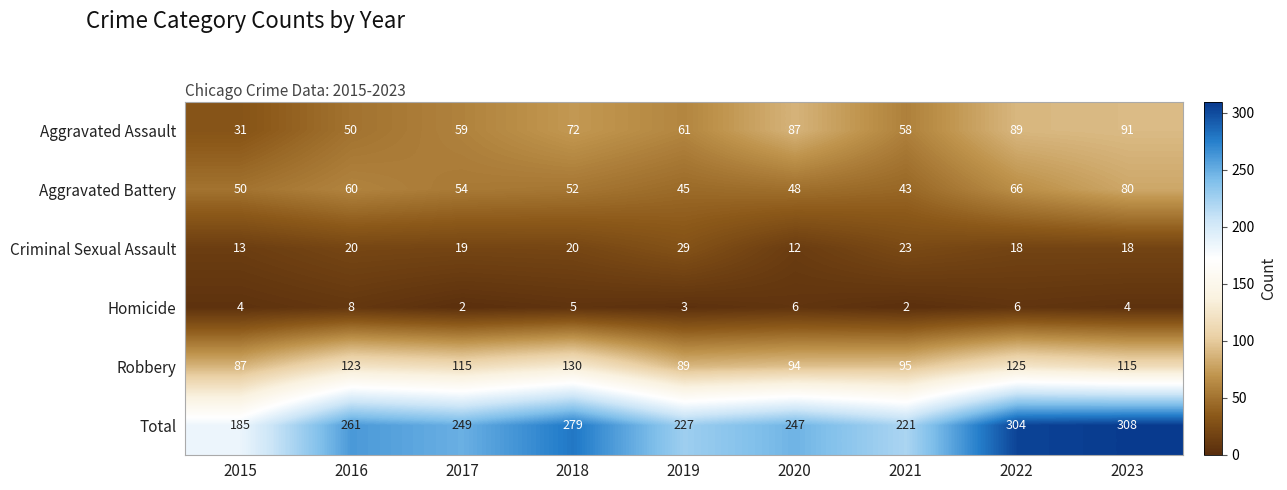

The value of Criminal Sexual Assault at 2015 is 13. True or false?

True